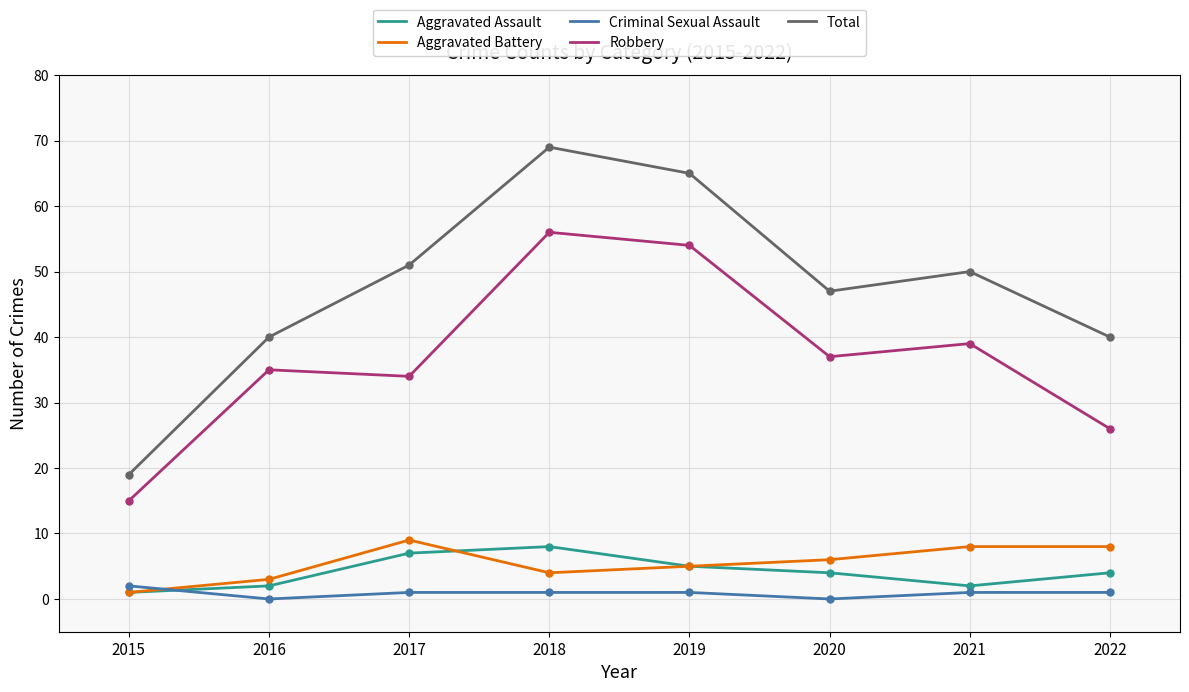

Reading left to right, extract all data points from this chart.

Aggravated Assault: 2015=1	2016=2	2017=7	2018=8	2019=5	2020=4	2021=2	2022=4
Aggravated Battery: 2015=1	2016=3	2017=9	2018=4	2019=5	2020=6	2021=8	2022=8
Criminal Sexual Assault: 2015=2	2016=0	2017=1	2018=1	2019=1	2020=0	2021=1	2022=1
Robbery: 2015=15	2016=35	2017=34	2018=56	2019=54	2020=37	2021=39	2022=26
Total: 2015=19	2016=40	2017=51	2018=69	2019=65	2020=47	2021=50	2022=40